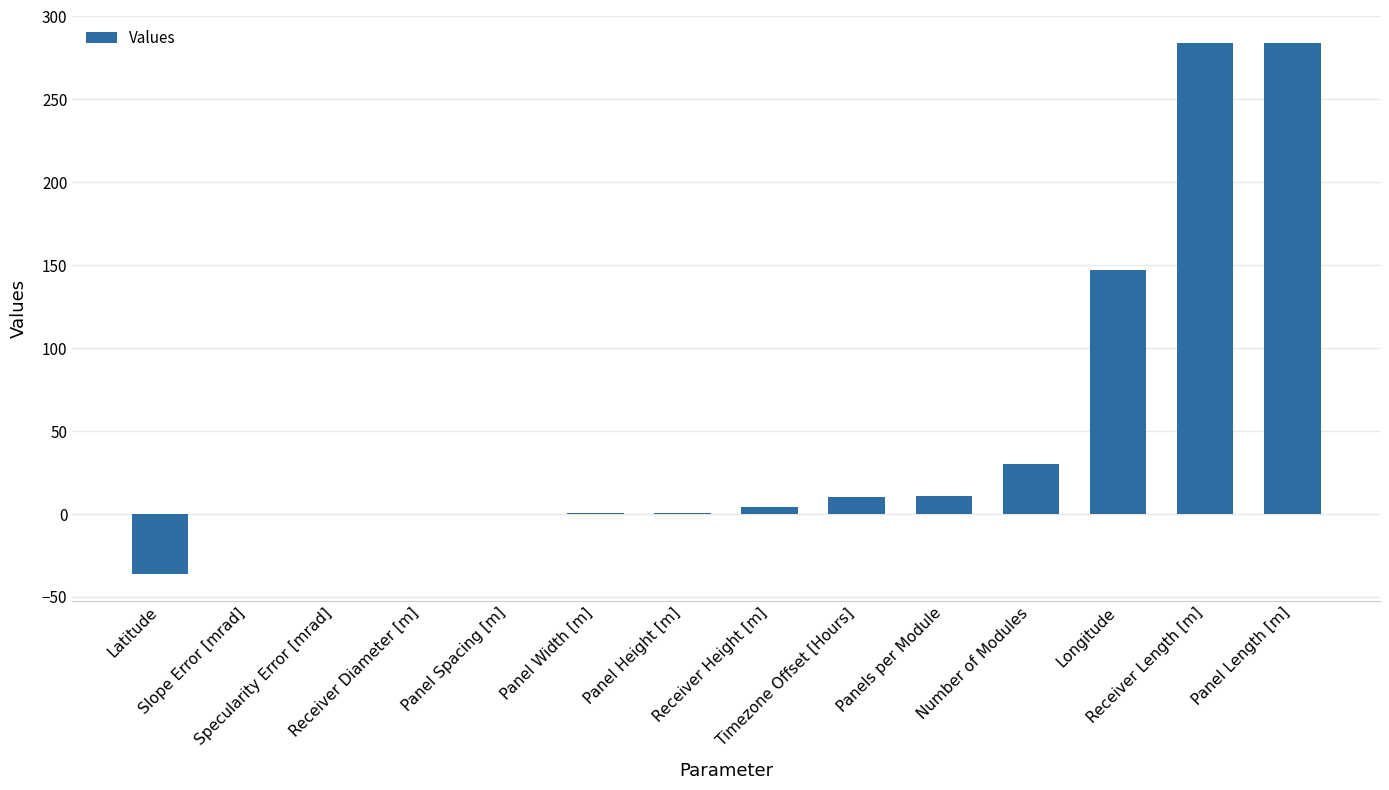

What is the sum of all values?

736.2